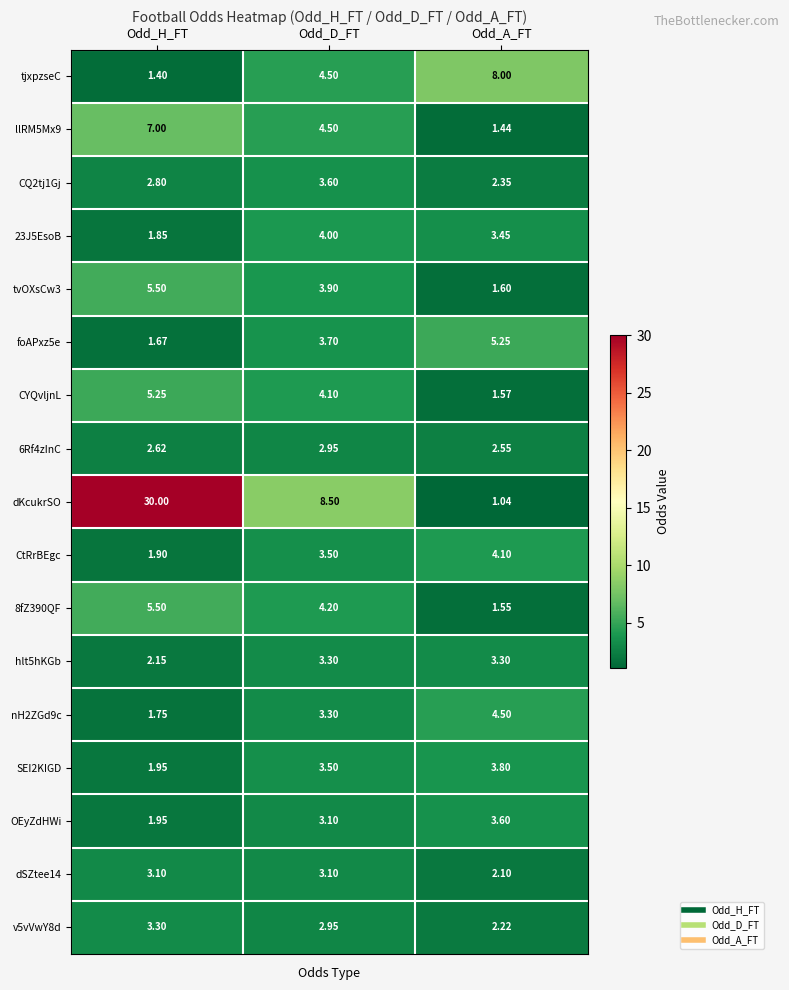

Which category has the lowest value in the nH2ZGd9c series?

Odd_H_FT